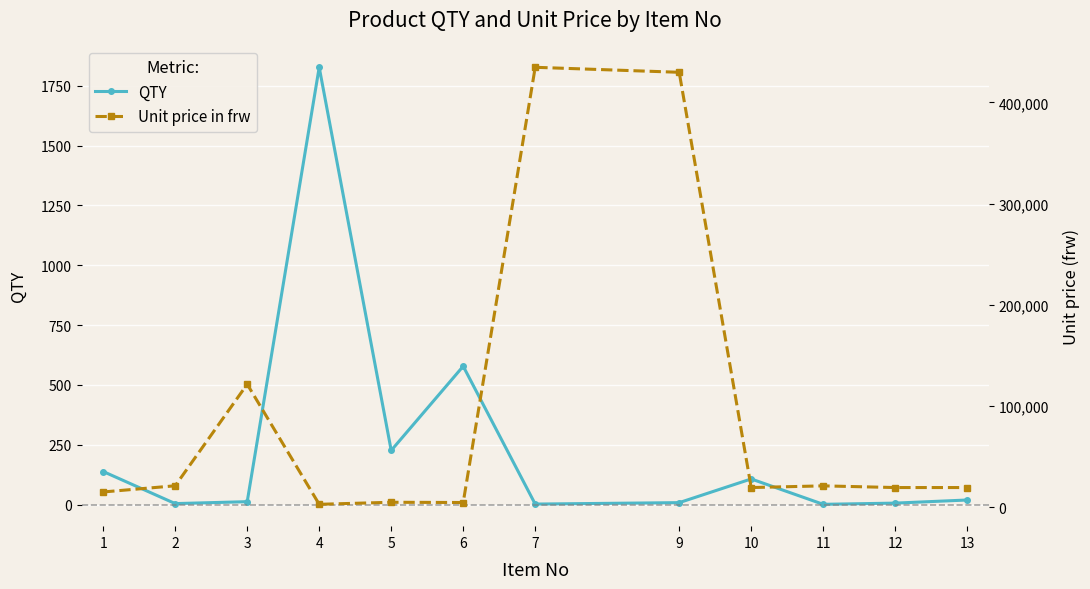

What is the spread (max minus min) of values at 1?

14943.1